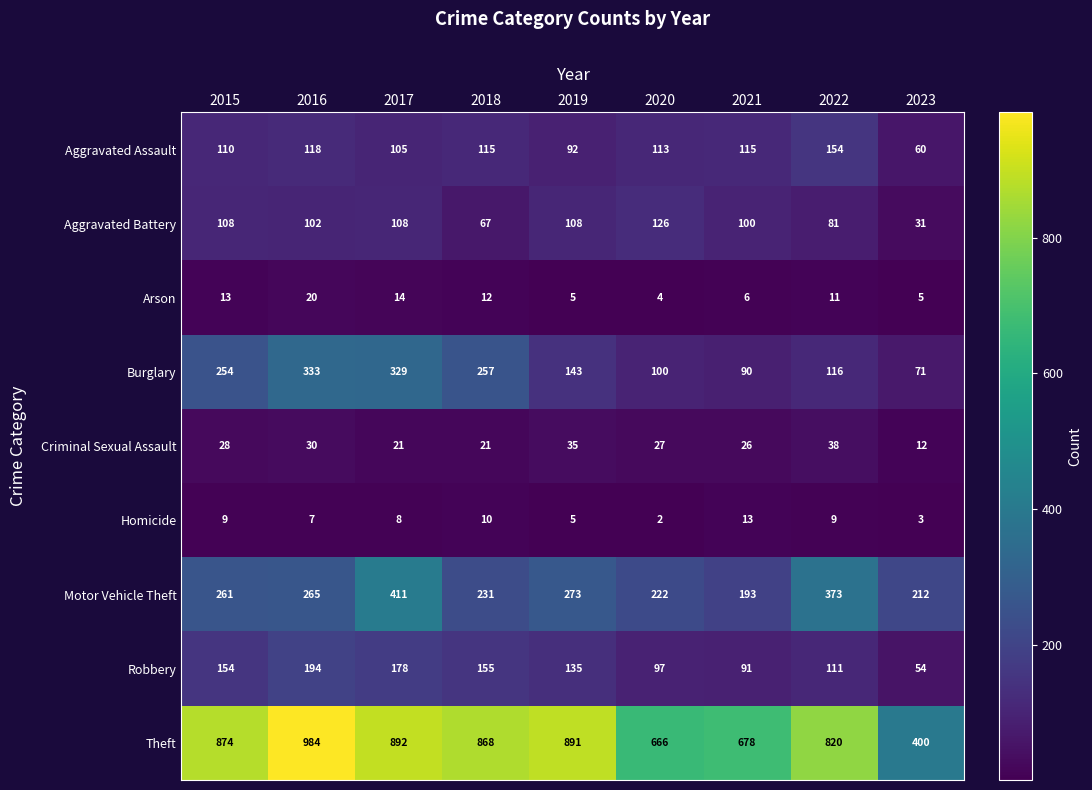

At how many categories does at least one series exceed 385?

9